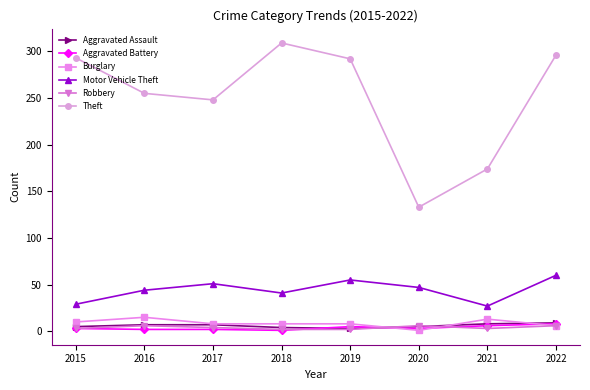

What is the spread (max minus min) of values at 2022?

290